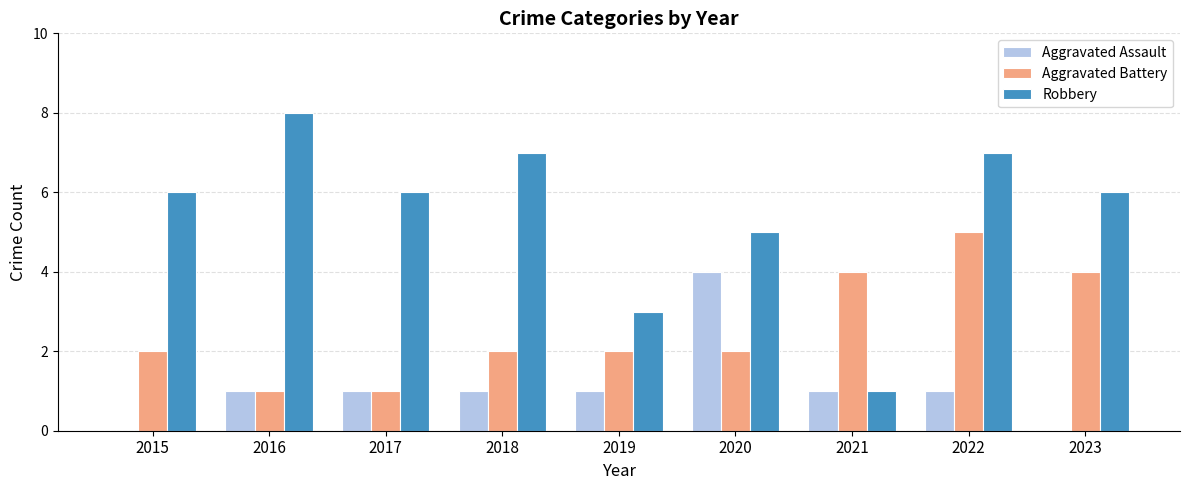

Between 2016 and 2019, which series saw the biggest shift?

Robbery